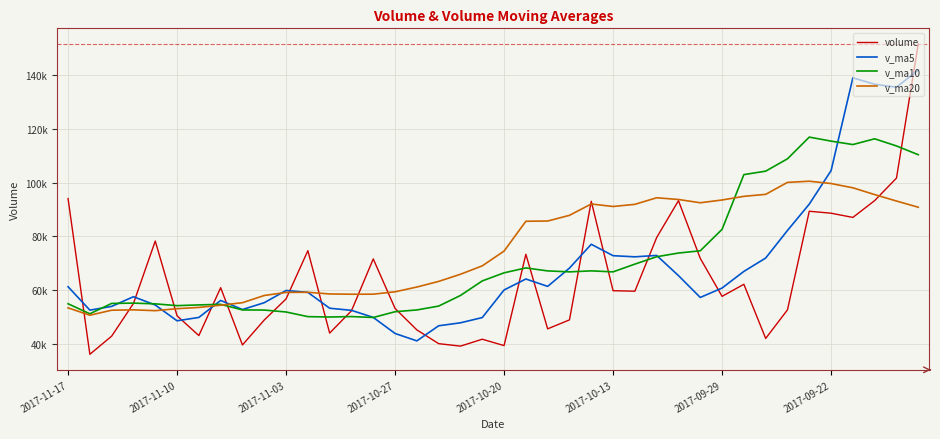

What are all the series names shown in the legend?

volume, v_ma5, v_ma10, v_ma20